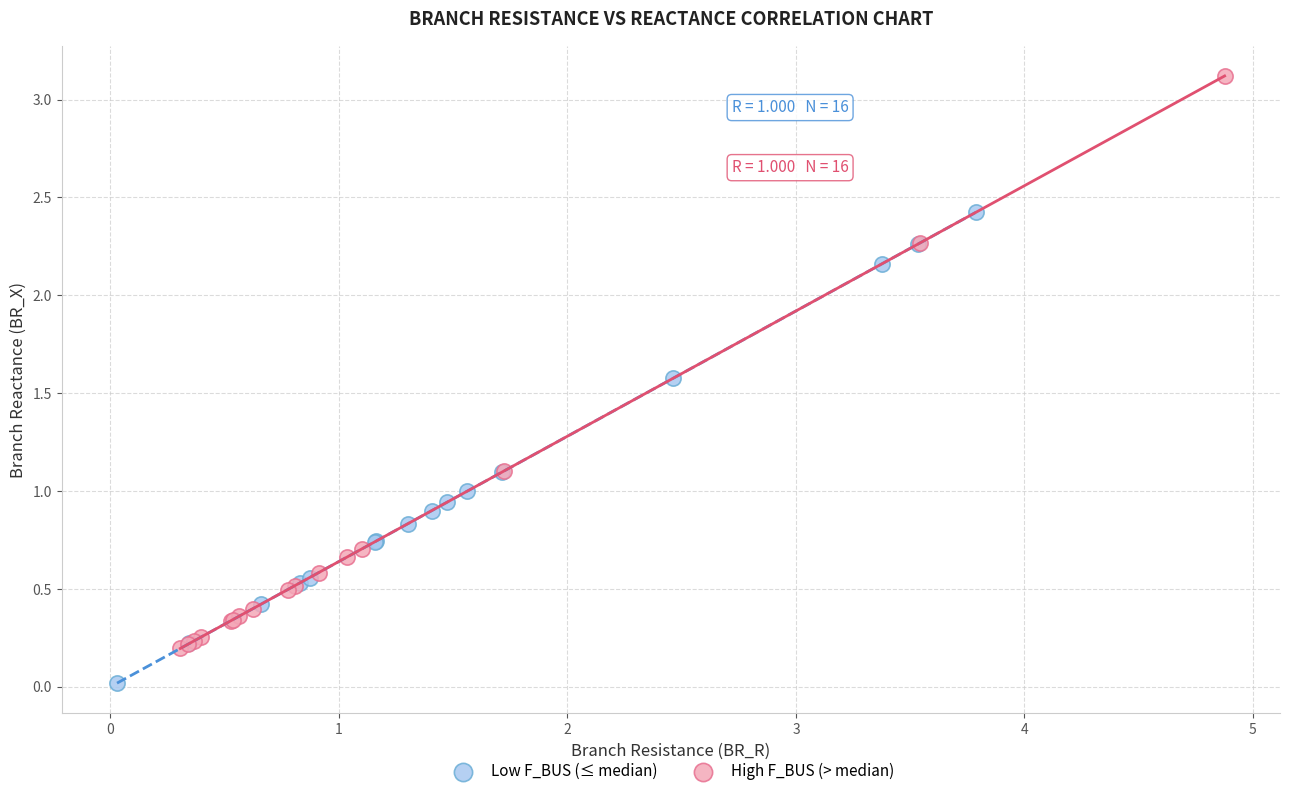

Which series contains the highest Y value?

High F_BUS (> median)